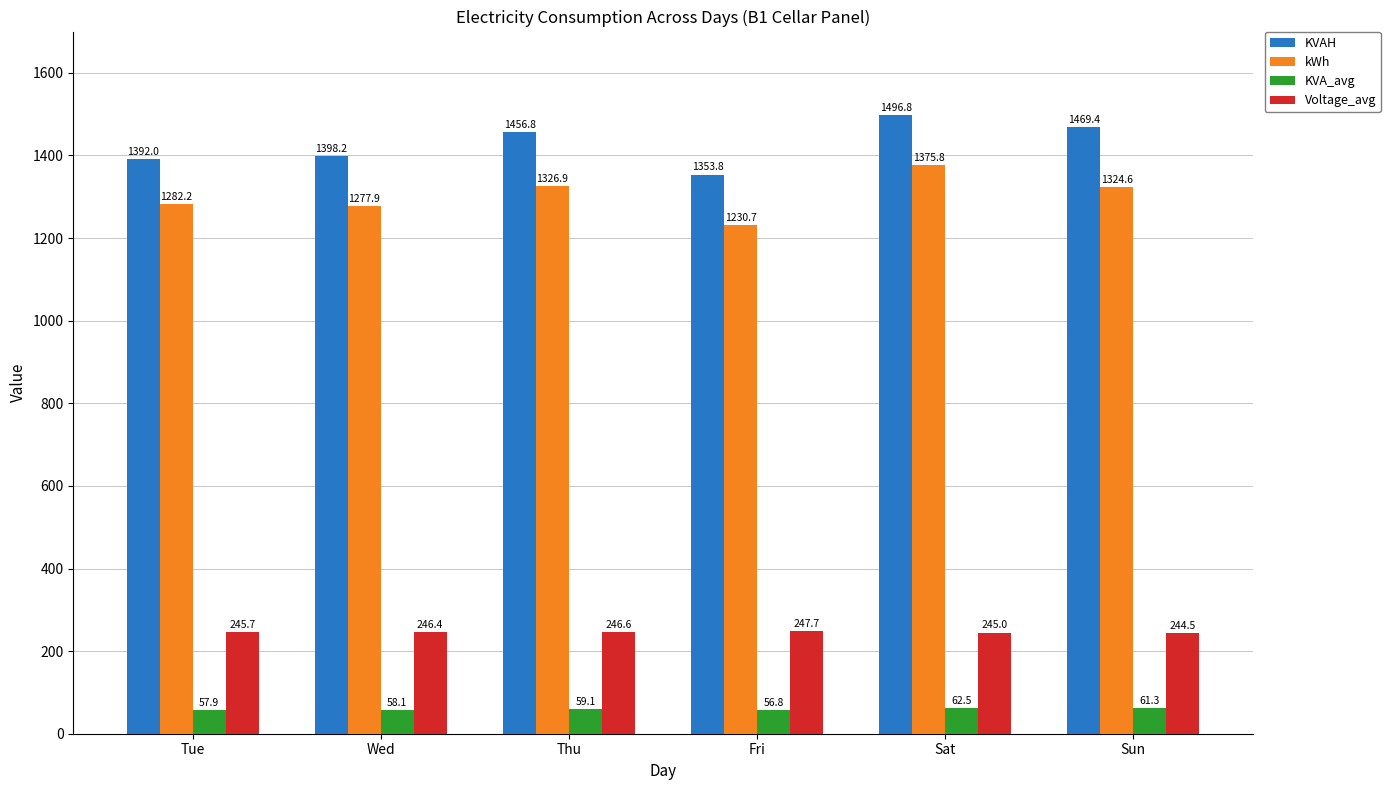

Rank the categories by Voltage_avg value from lowest to highest.

Sun, Sat, Tue, Wed, Thu, Fri